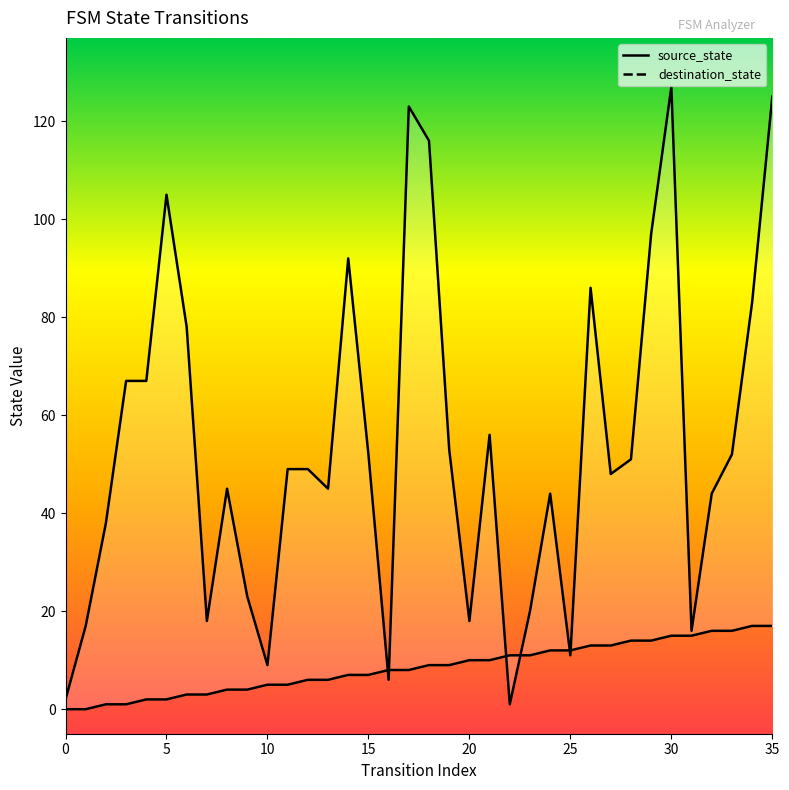

How many data points in destination_state are less than 49?

17